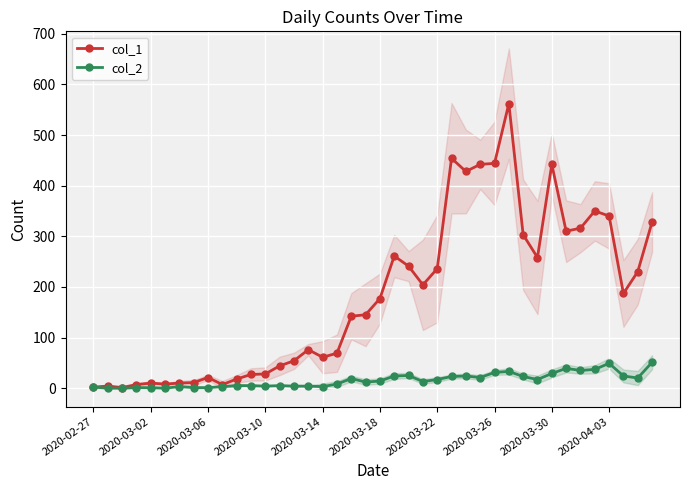

The value of col_2 at 21 is 24. True or false?

True